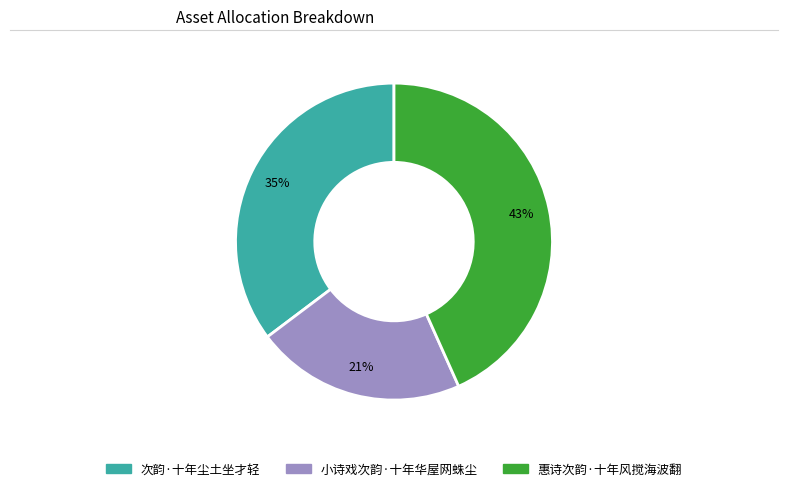

True or false: 惠诗次韵·十年风搅海波翻 accounts for 56% of the total.

False